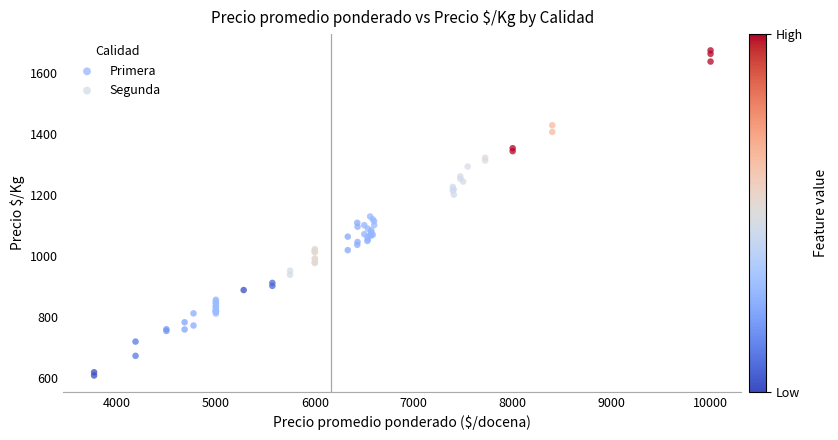

Which series reaches the minimum Y coordinate?

Segunda